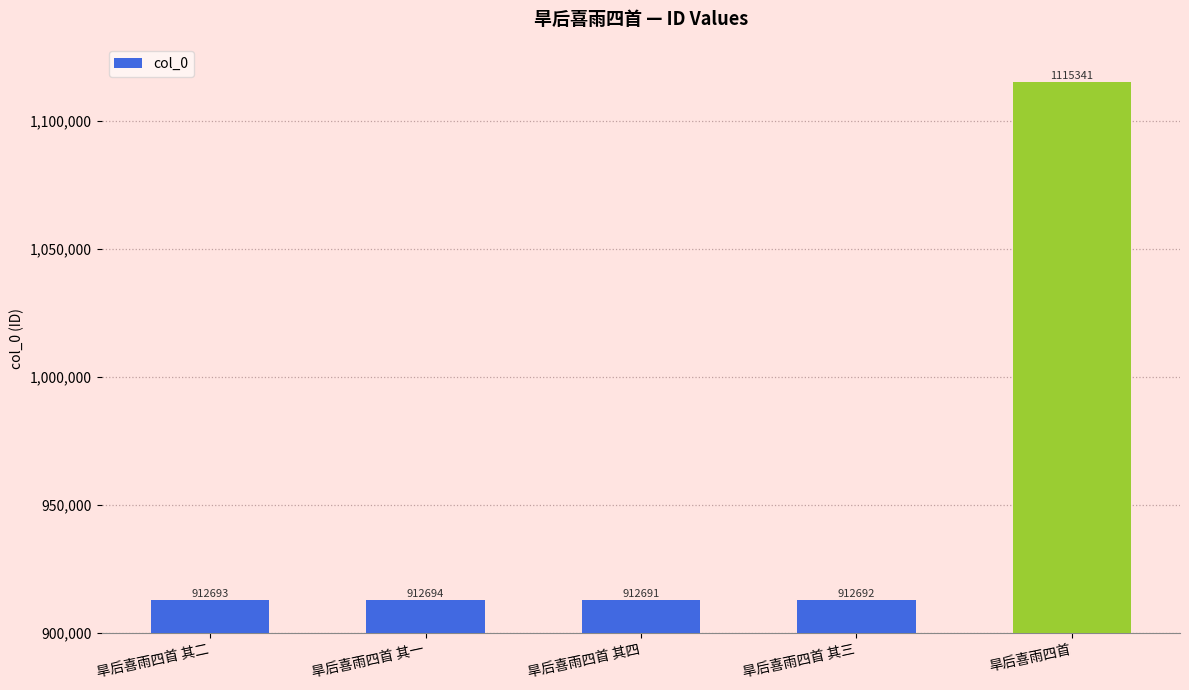

Reading left to right, extract all data points from this chart.

912693	912694	912691	912692	1115341